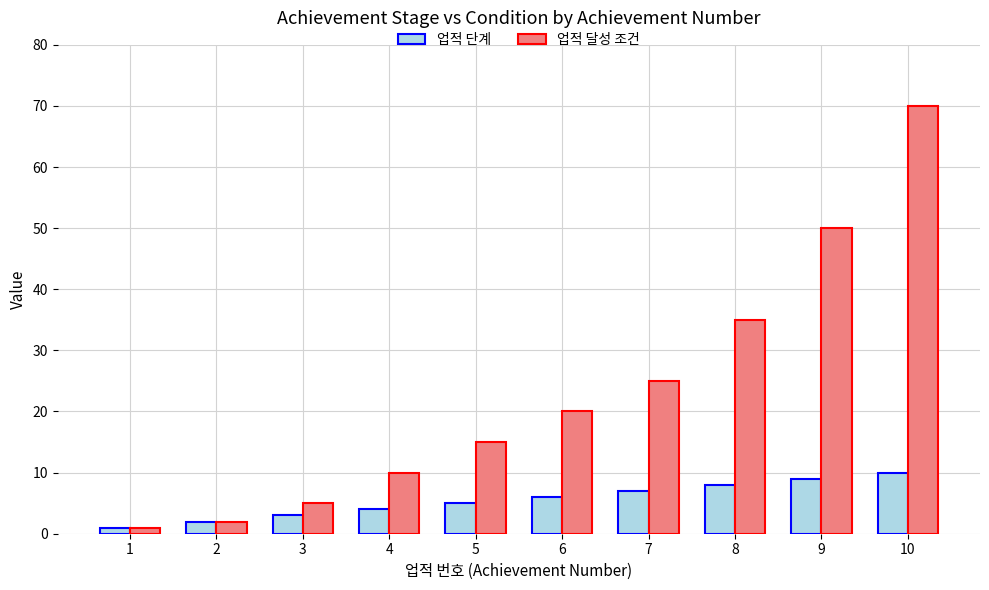

What is the difference between the second highest and second lowest values in the 업적 달성 조건 series?

48